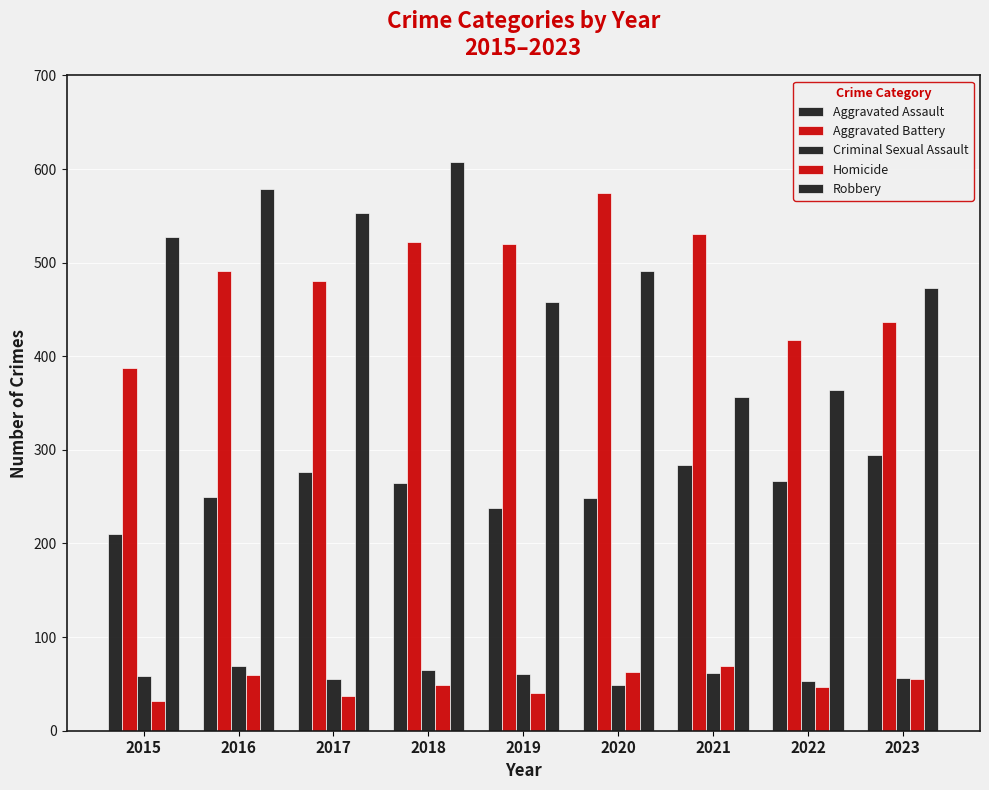

Is the value of Aggravated Battery at 2015 greater than the value of Robbery at 2018?

No